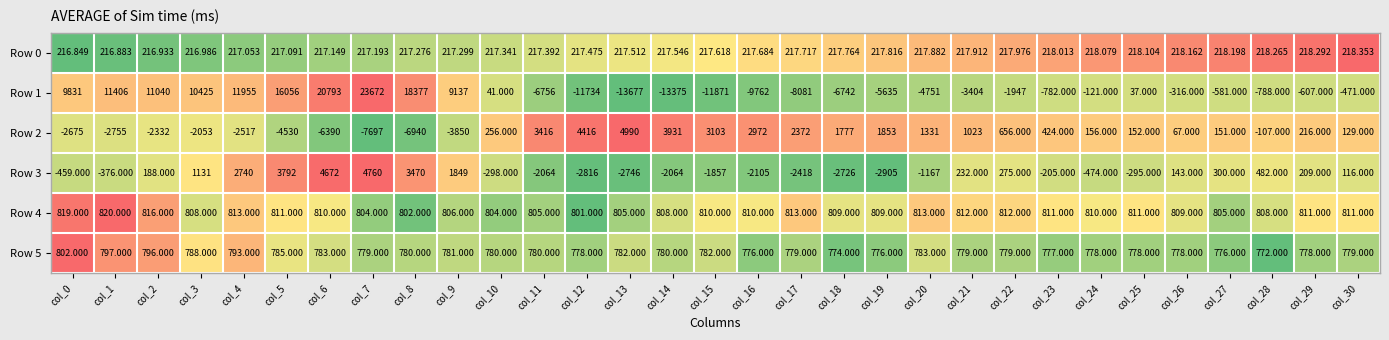

How many distinct data groups are displayed?

6